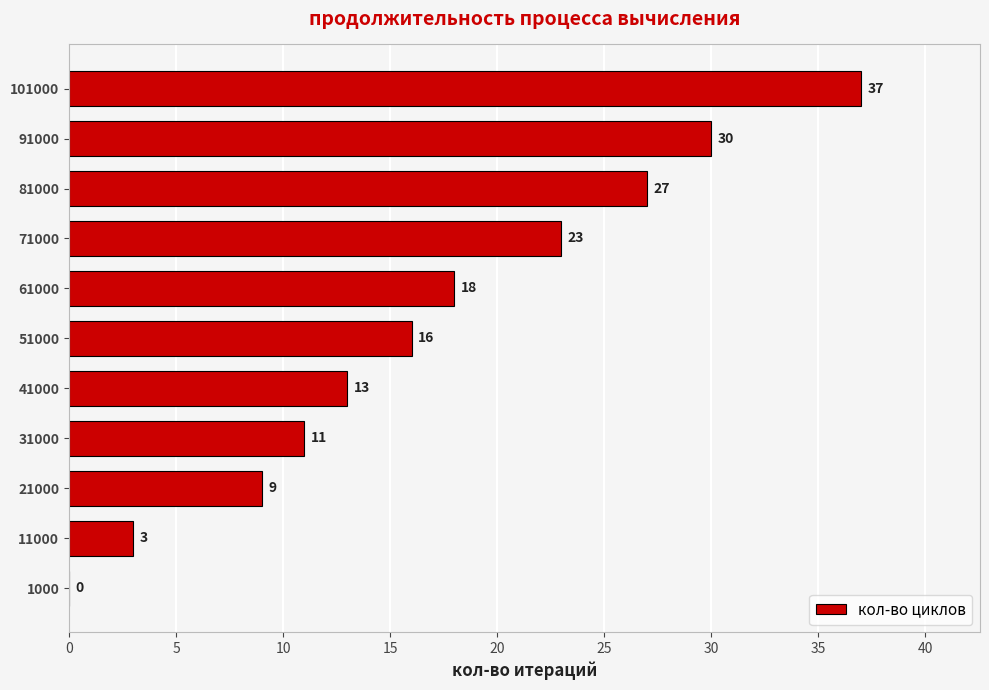

How many distinct data groups are displayed?

1